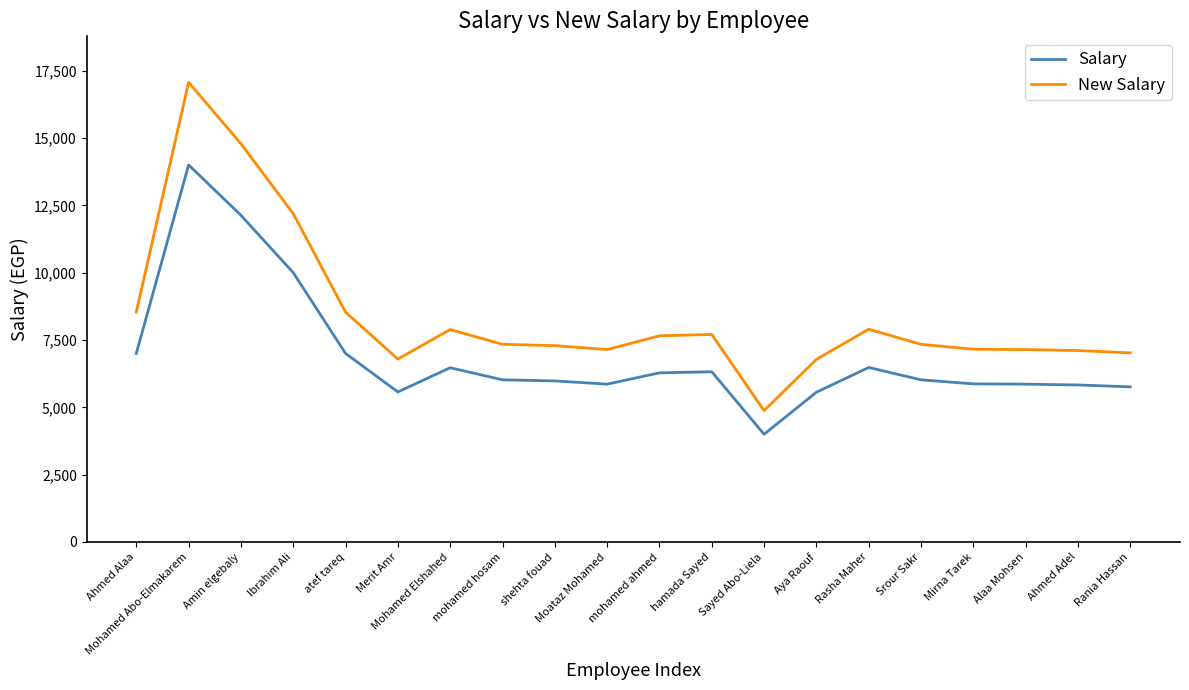

Is it true that Salary equals 1584.6 at mohamed hosam?

False